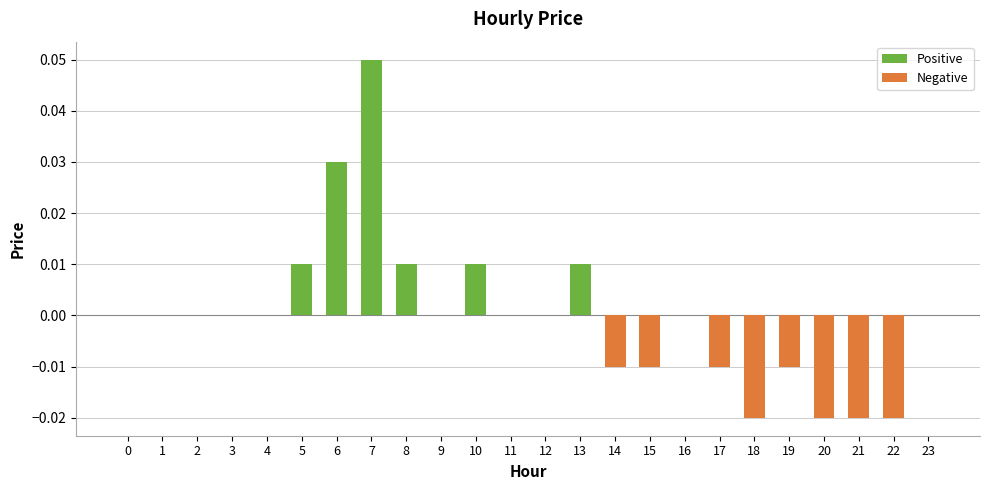

Does the chart contain stacked bars?

No